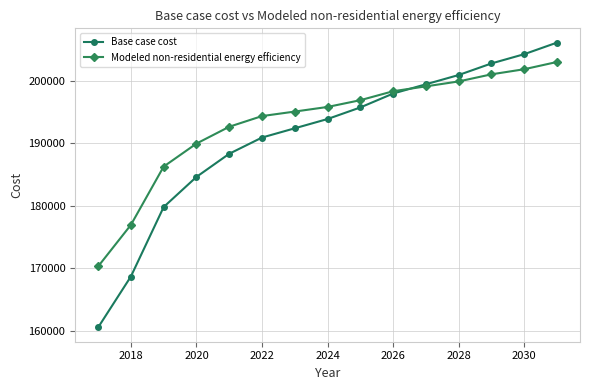

At how many categories does at least one series exceed 204996?

1